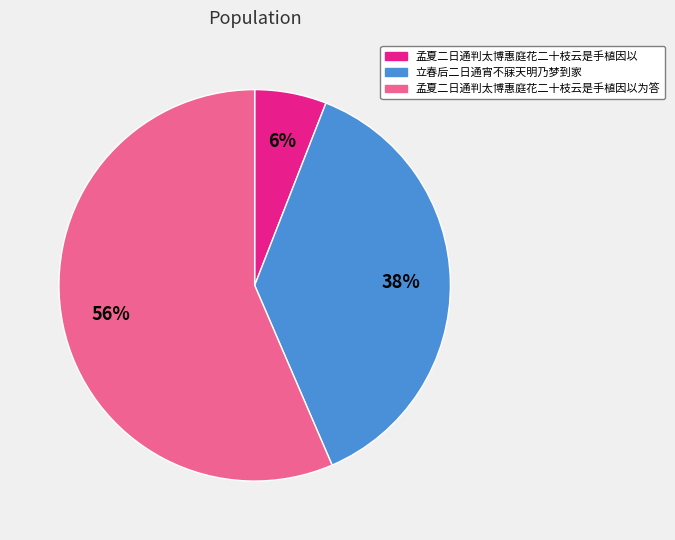

Is there any slice that represents more than half of the pie?

Yes